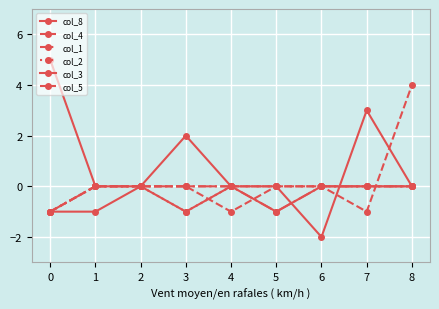

Count the number of categories in the chart.

9